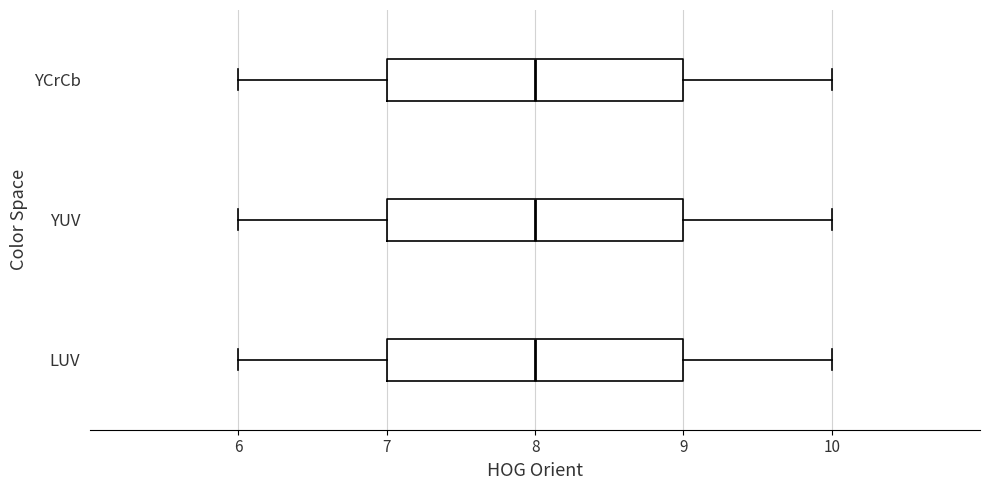

Reading bottom to top, read every box against the x-axis: the position of its median line, the range the box covers, and the ends of its whiskers. The values are not printed on the chart, so give them approximately, as read against the axis.

LUV: median 8, box 7 to 9, whiskers 6 to 10
YUV: median 8, box 7 to 9, whiskers 6 to 10
YCrCb: median 8, box 7 to 9, whiskers 6 to 10